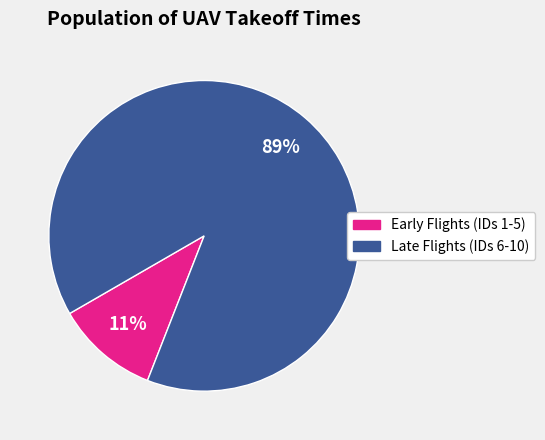

Does any single category account for the majority?

Yes